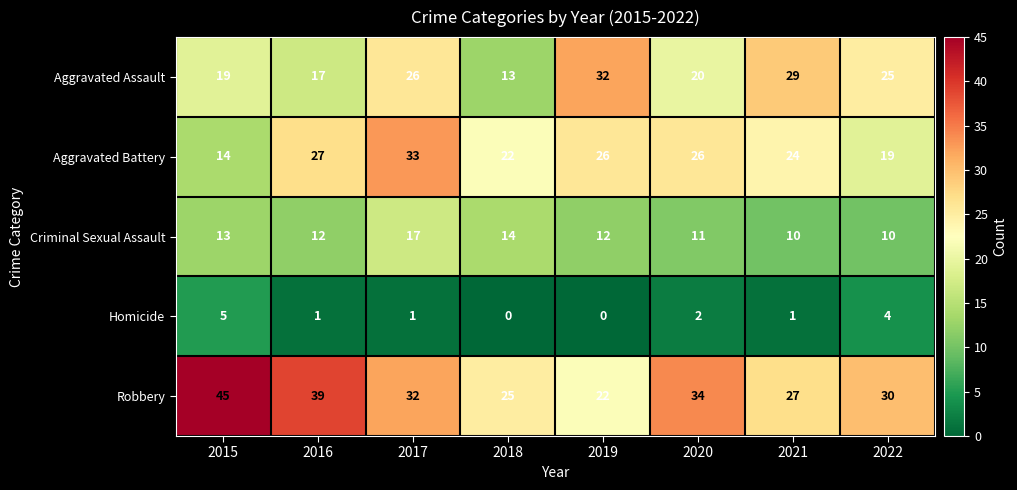

At how many categories does at least one series exceed 31?

5